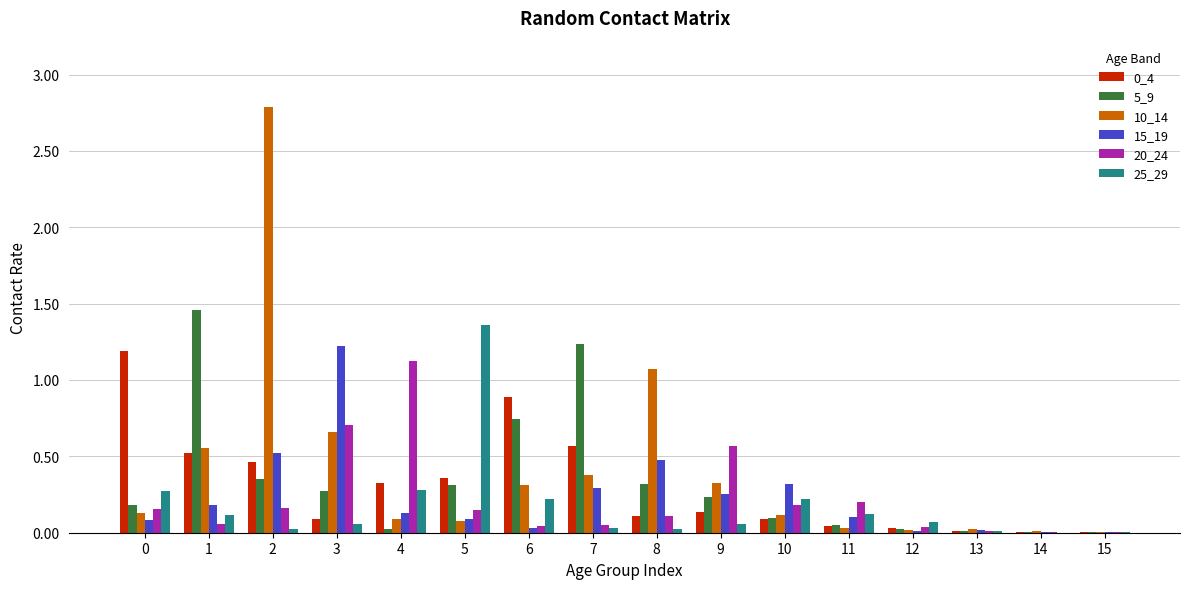

How many data points does each series have?

16